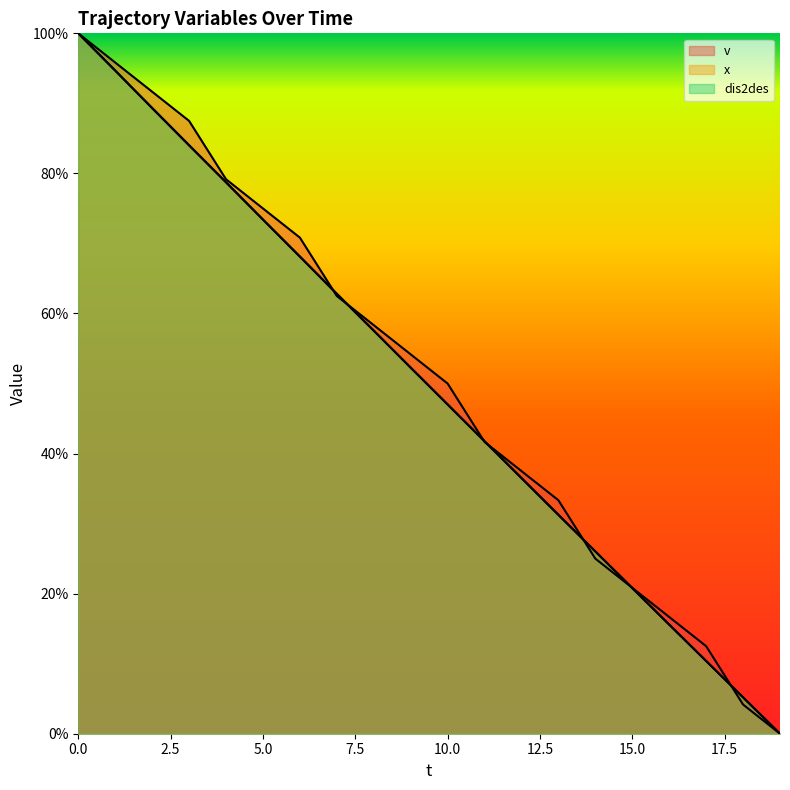

Does the chart display data point markers on the line(s)?

No